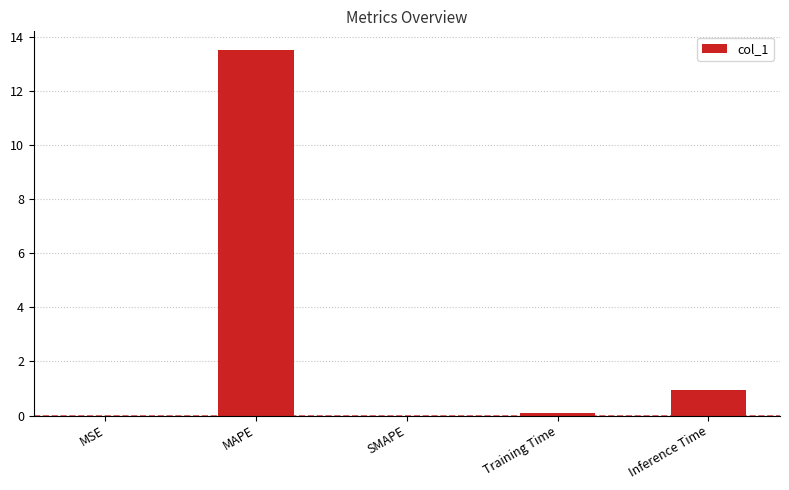

Are the bars horizontal?

No